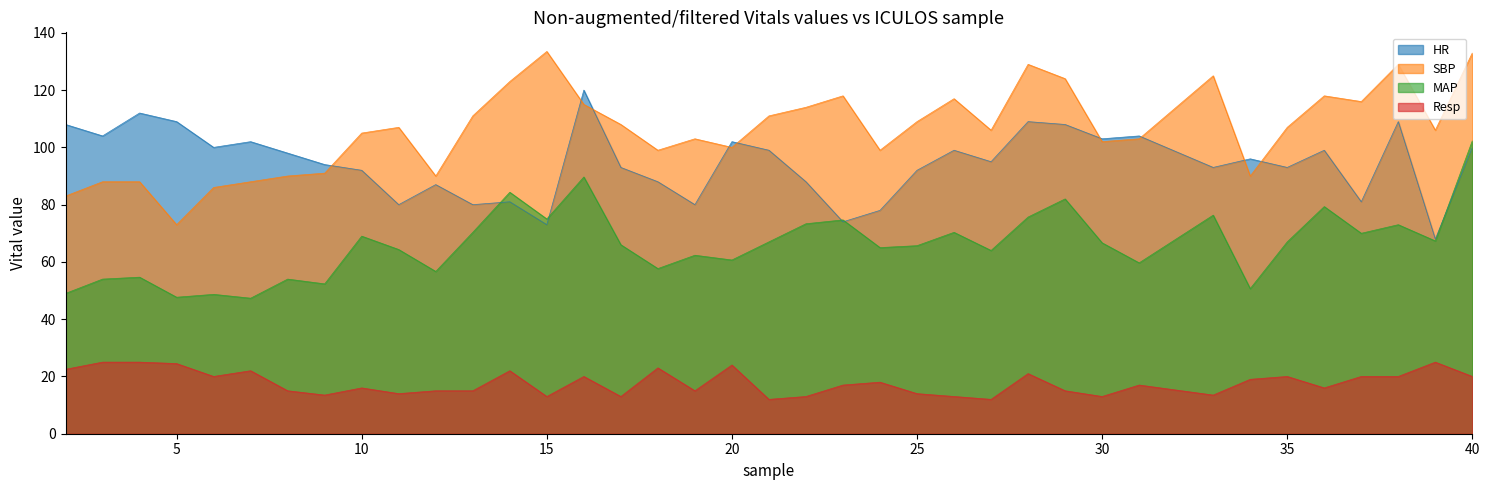

Reading left to right, transcribe all the data shown in this chart.

HR: 2=108.0	3=104.0	4=112.0	5=109.0	6=100.0	7=102.0	8=98.0	9=94.0	10=92.0	11=80.0	12=87.0	13=80.0	14=81.0	15=73.0	16=120.0	17=93.0	18=88.0	19=80.0	20=102.0	21=99.0	22=88.0	23=74.0	24=78.0	25=92.0	26=99.0	27=95.0	28=109.0	29=108.0	30=103.0	31=104.0	33=93.0	34=96.0	35=93.0	36=99.0	37=81.0	38=109.0	39=68.0	40=100.0
SBP: 2=83.0	3=88.0	4=88.0	5=73.0	6=86.0	7=88.0	8=90.0	9=91.0	10=105.0	11=107.0	12=90.0	13=111.0	14=123.0	15=133.5	16=115.0	17=108.0	18=99.0	19=103.0	20=100.0	21=111.0	22=114.0	23=118.0	24=99.0	25=109.0	26=117.0	27=106.0	28=129.0	29=124.0	30=102.0	31=103.0	33=125.0	34=90.0	35=107.0	36=118.0	37=116.0	38=129.0	39=106.0	40=133.0
MAP: 2=49.0	3=54.0	4=54.7	5=47.7	6=48.7	7=47.3	8=54.0	9=52.3	10=69.0	11=64.3	12=56.7	13=70.3	14=84.3	15=75.0	16=89.7	17=66.0	18=57.7	19=62.3	20=60.7	21=67.0	22=73.3	23=74.7	24=65.0	25=65.7	26=70.3	27=64.0	28=75.7	29=82.0	30=66.7	31=59.7	33=76.3	34=50.7	35=67.0	36=79.3	37=70.0	38=73.0	39=67.3	40=102.3
Resp: 2=22.5	3=25.0	4=25.0	5=24.5	6=20.0	7=22.0	8=15.0	9=13.5	10=16.0	11=14.0	12=15.0	13=15.0	14=22.0	15=13.0	16=20.0	17=13.0	18=23.0	19=15.0	20=24.0	21=12.0	22=13.0	23=17.0	24=18.0	25=14.0	26=13.0	27=12.0	28=21.0	29=15.0	30=13.0	31=17.0	33=13.5	34=19.0	35=20.0	36=16.0	37=20.0	38=20.0	39=25.0	40=20.0